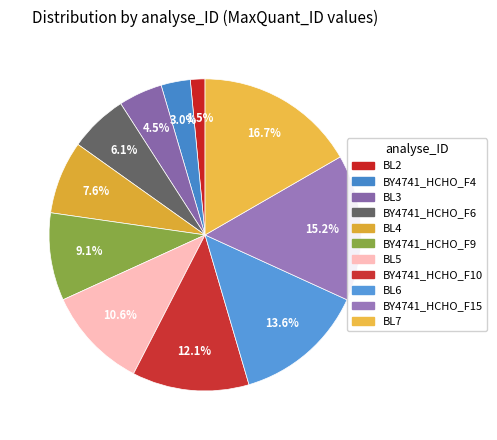

What percentage is the BY4741_HCHO_F15 slice, to the nearest percent?

15%